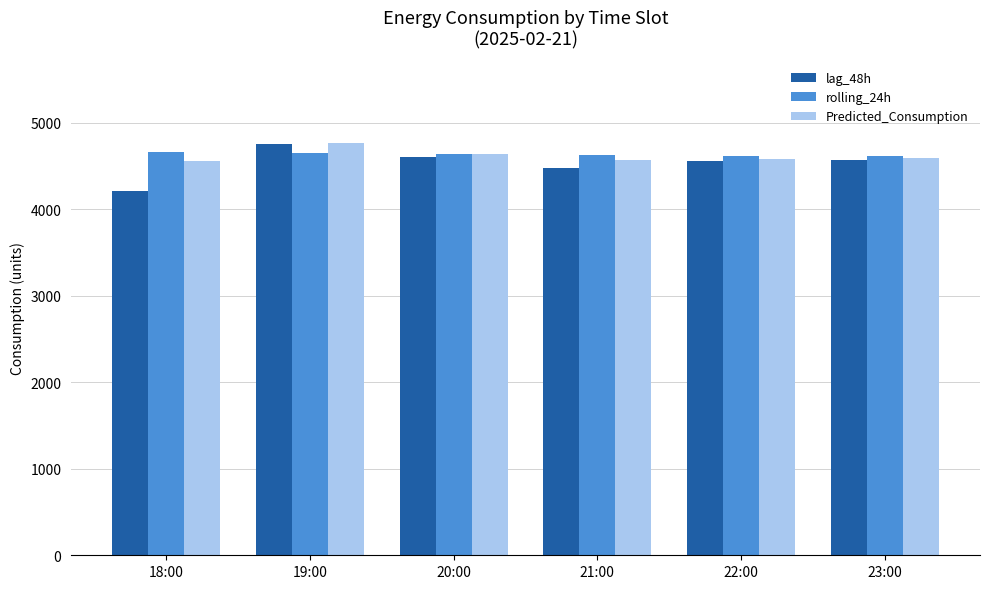

What is the label of the 6th bar from the left?

23:00